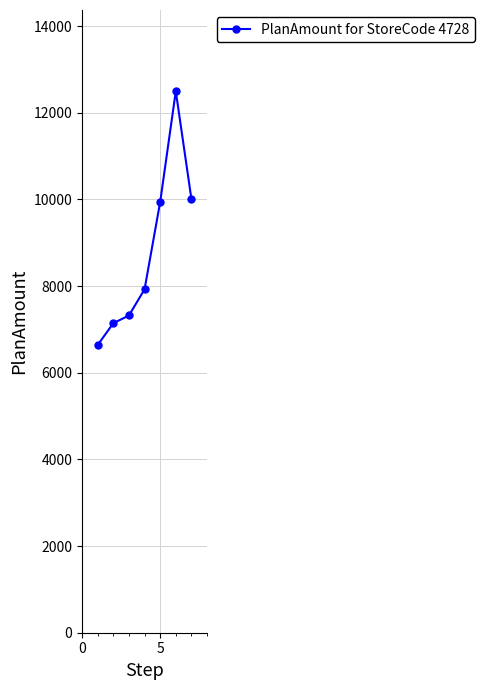

What is the greatest value displayed?

12498.6